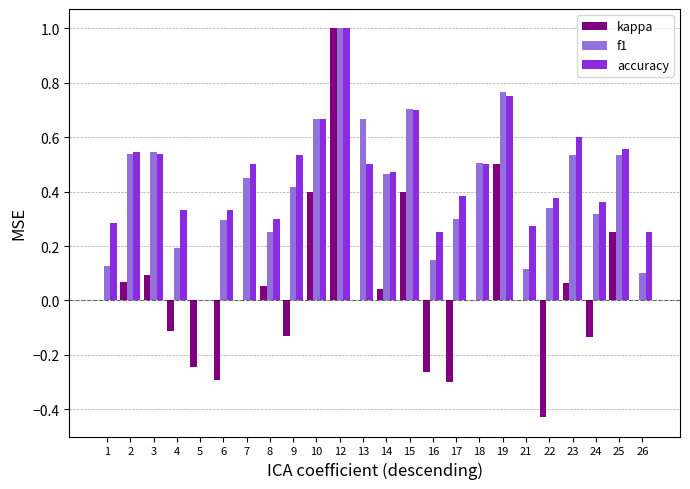

The value of f1 at 5 is -0.4. True or false?

False